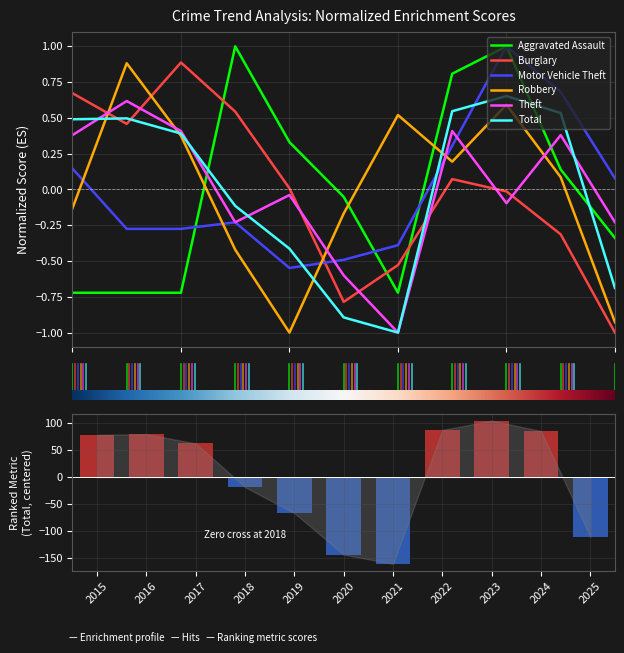

The value of Motor Vehicle Theft at 2018 is -0.2. True or false?

True